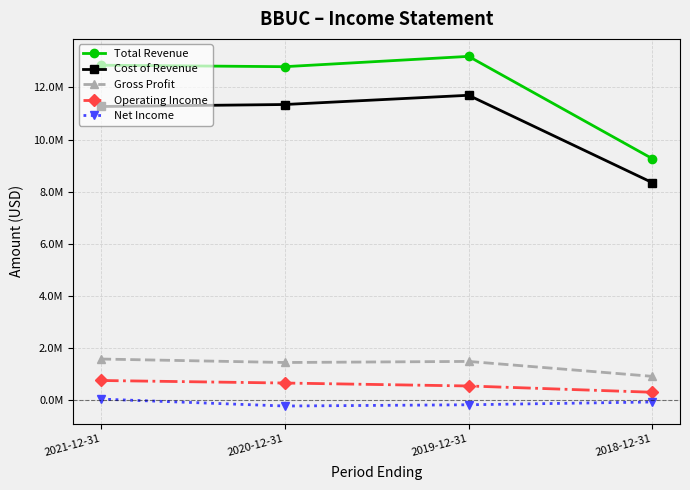

True or false: Total Revenue and Net Income cross at least once.

False